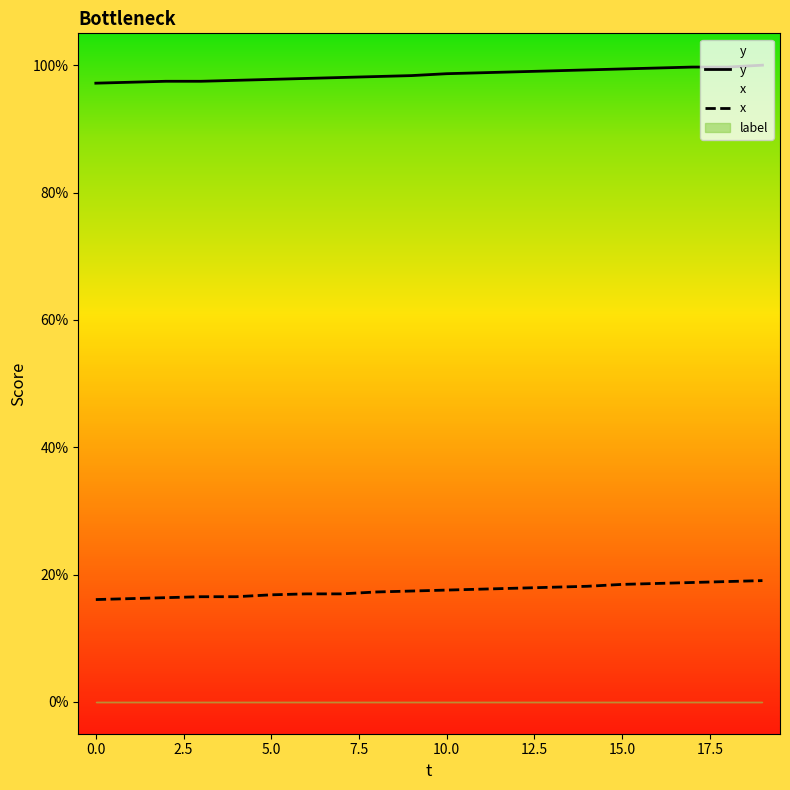

How many lines are shown in the chart?

3